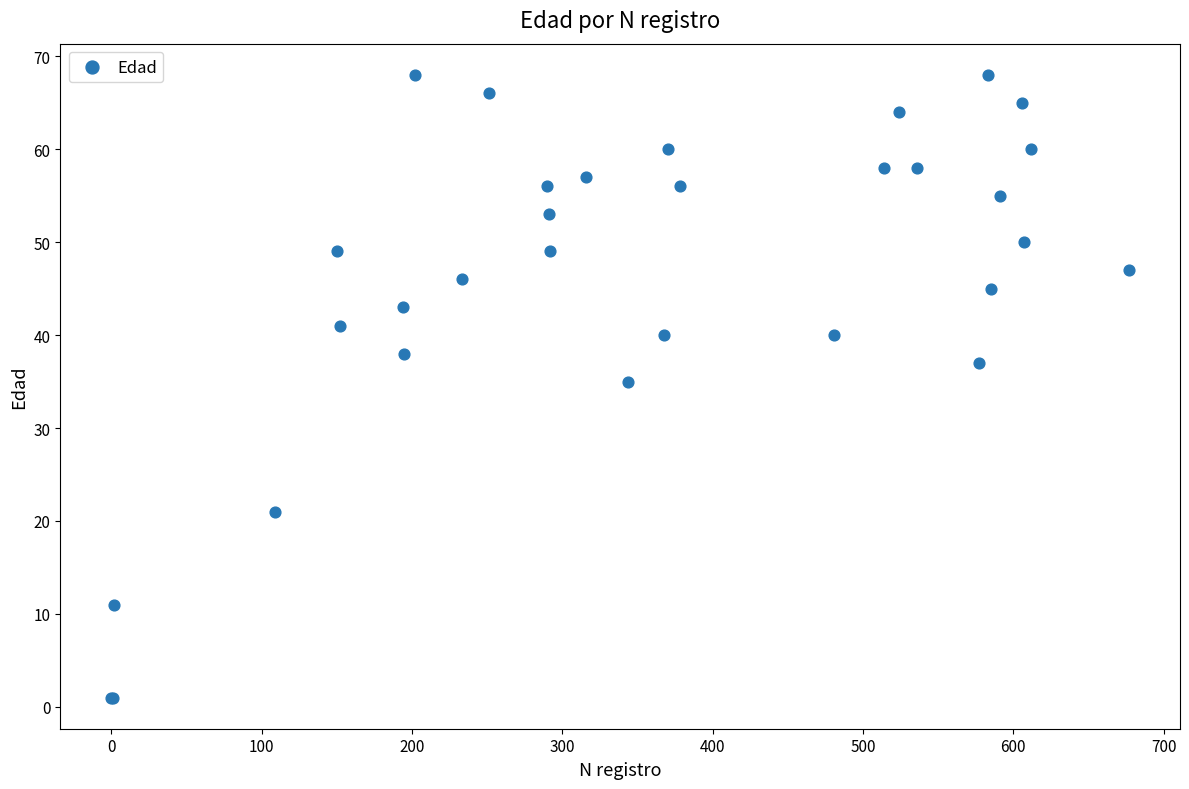

What Y value in the scatter plot is closest to 34?

35